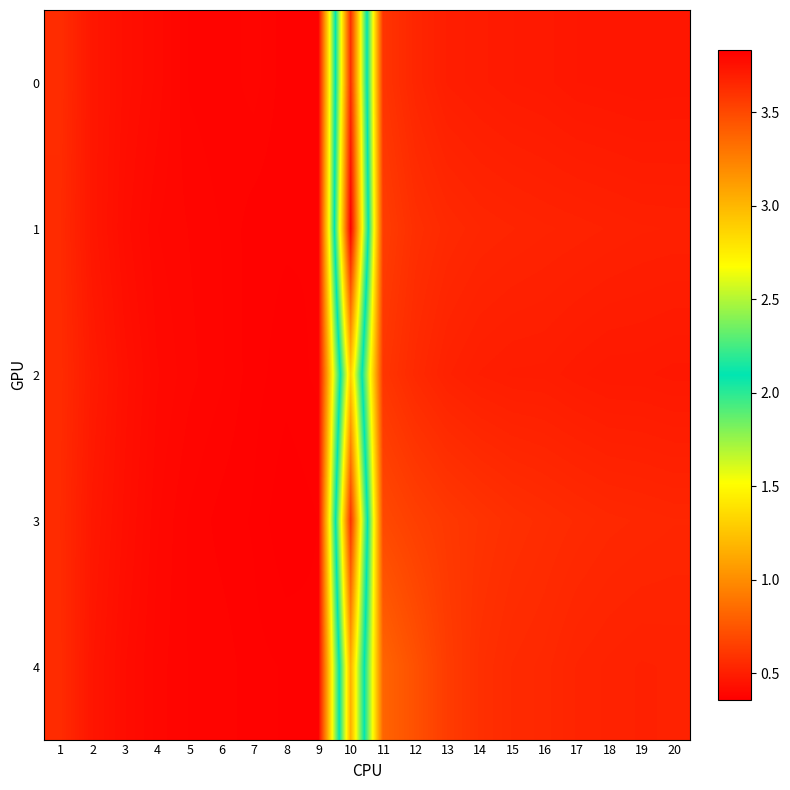

At which category does the chart reach its peak across all series?

10